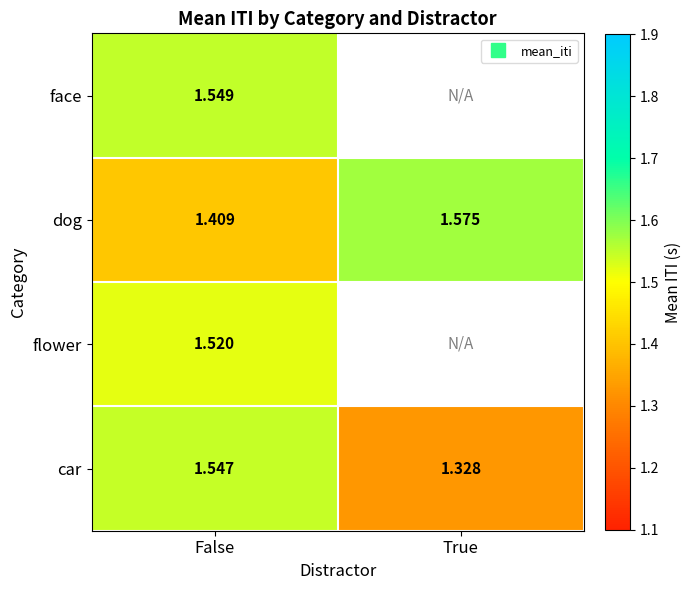

At which label does dog reach its peak?

True